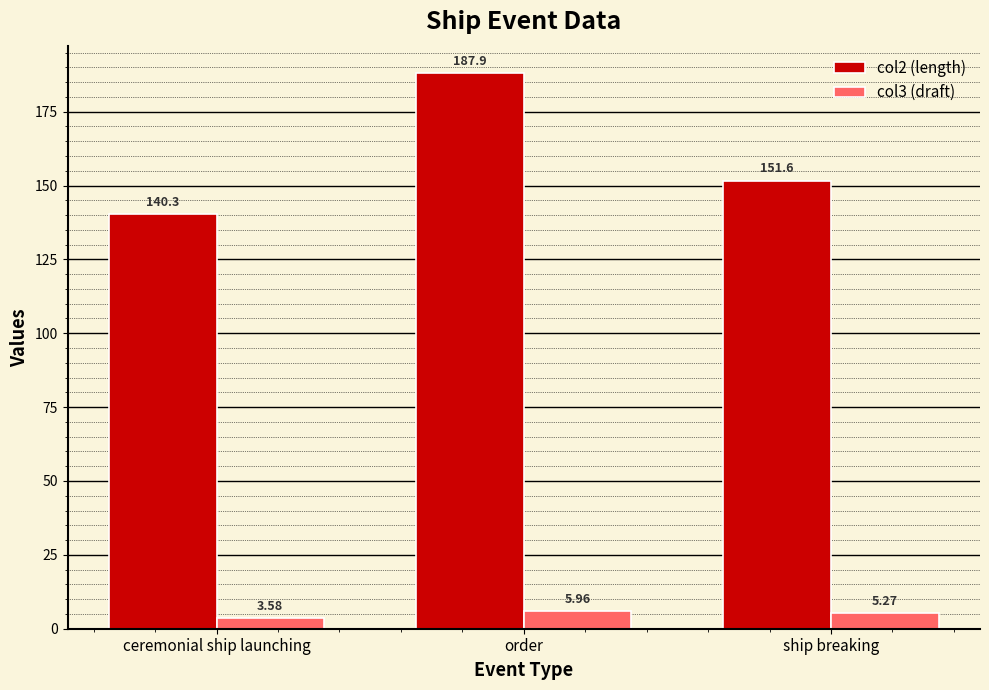

At which category is the sum across all series the highest?

order